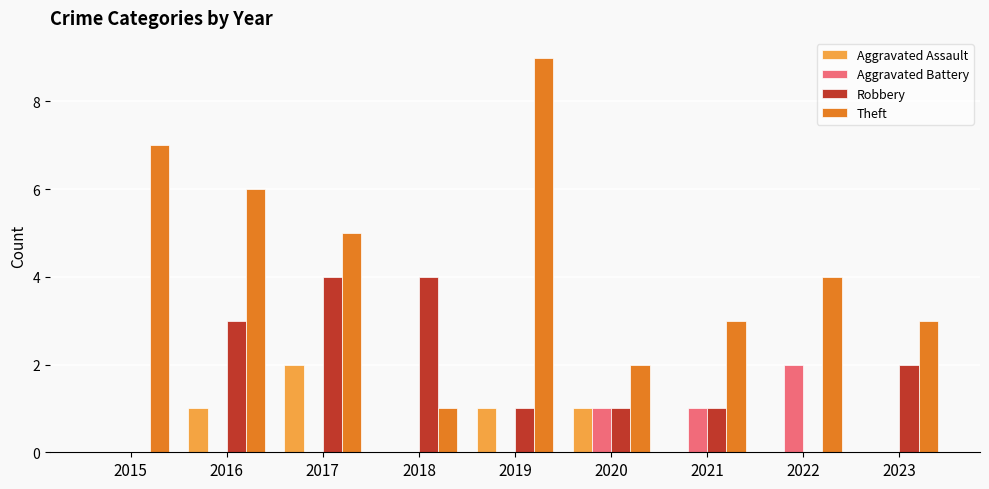

True or false: Robbery has a value of 1 at 2020.

True